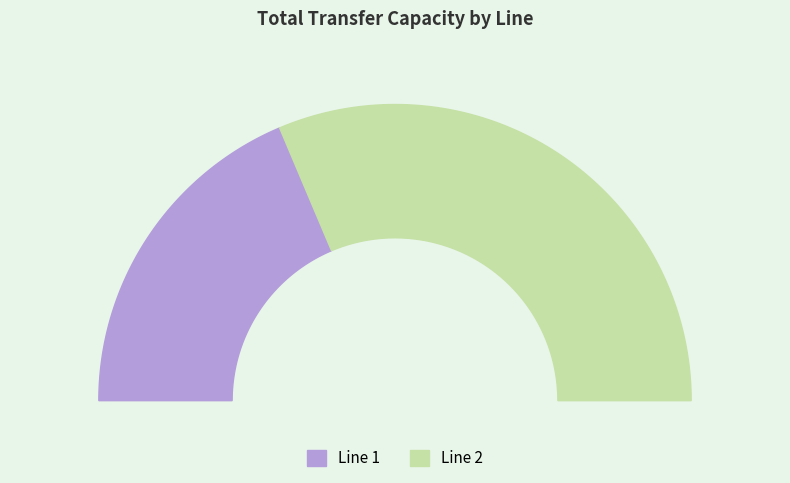

Is it true that 1 is 37% of the pie?

True